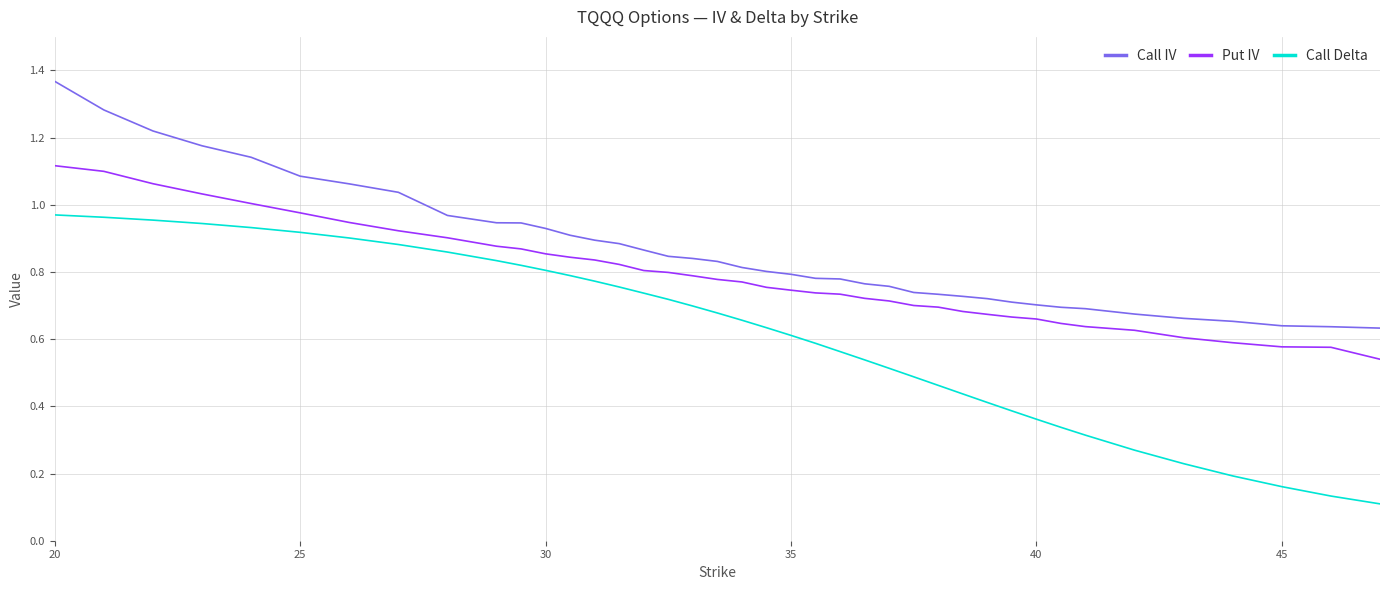

True or false: Call IV and Put IV intersect in this chart.

False